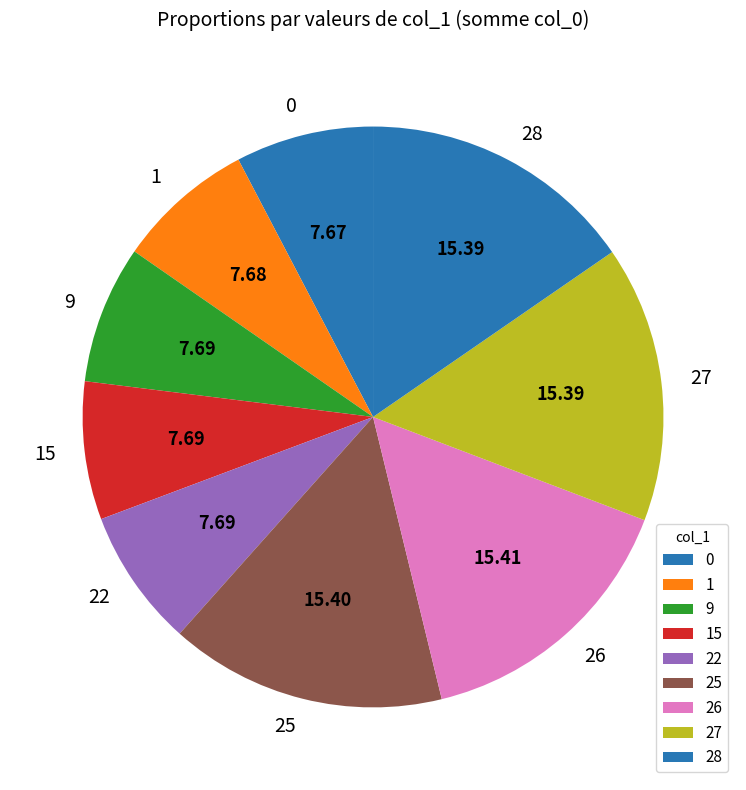

Combined, do 26 and 25 account for over 50%?

No